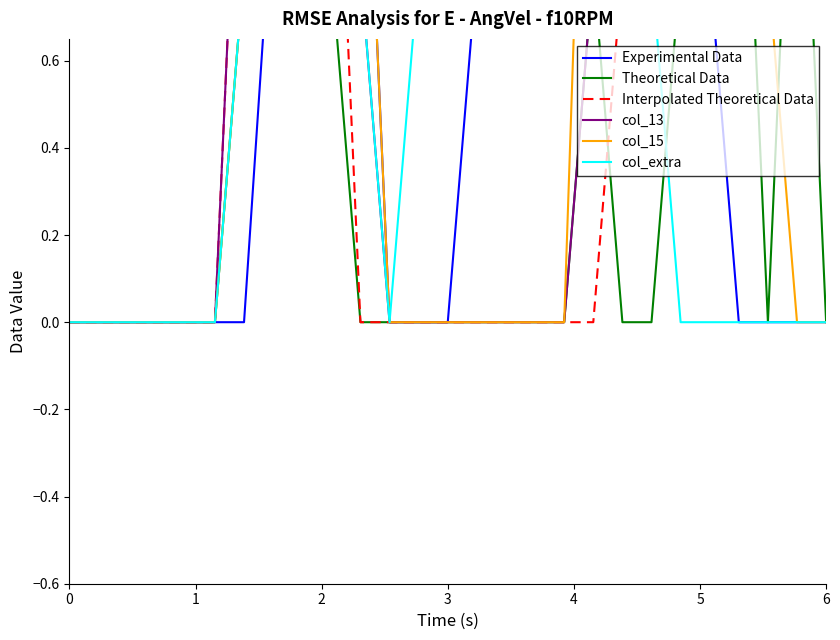

What is the difference between the maximum and minimum values in the Interpolated Theoretical Data series?

2.0